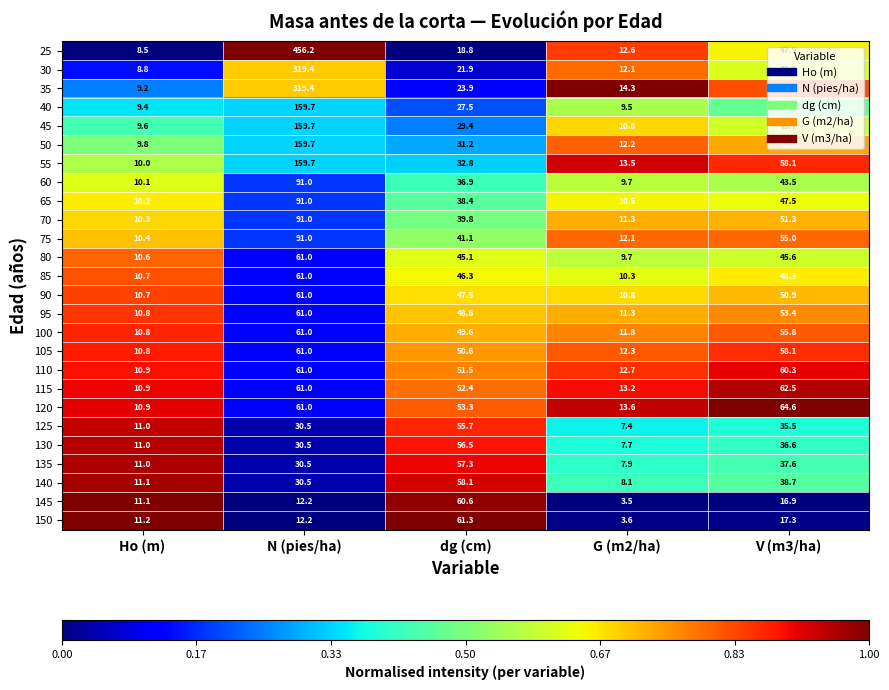

Which series has the largest total across all categories?

25